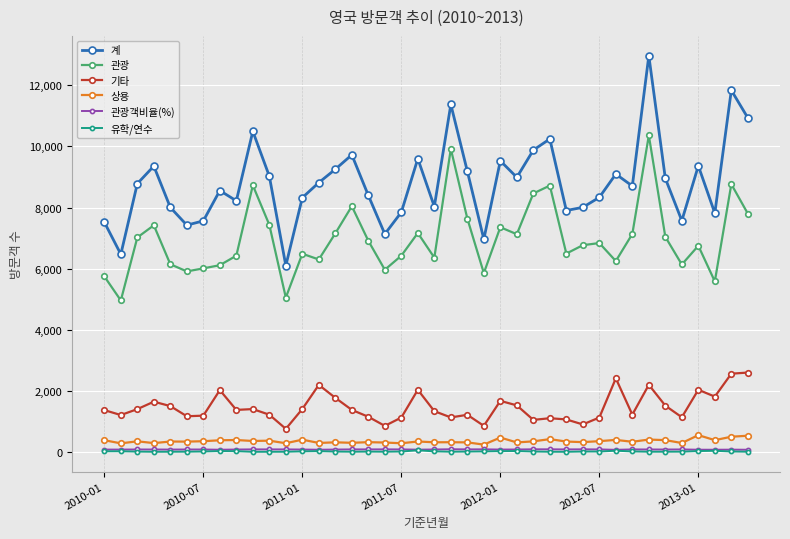

True or false: 관광 has more than 1 interior local peaks.

True